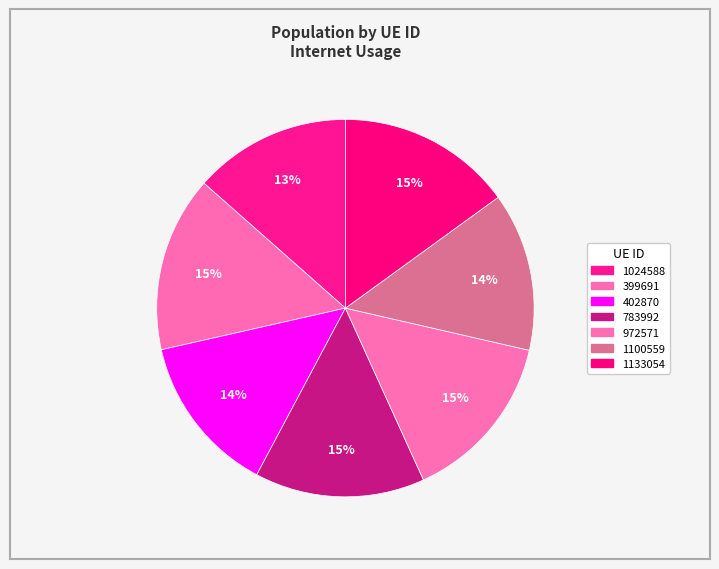

Do 1100559 and 399691 together represent more than half of the pie?

No